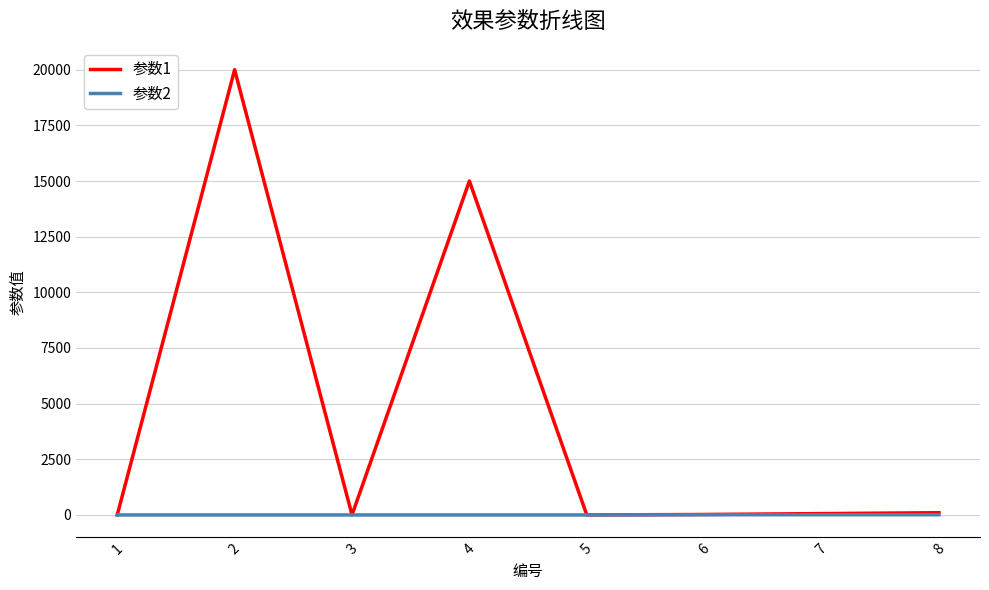

What are all the series names shown in the legend?

参数1, 参数2